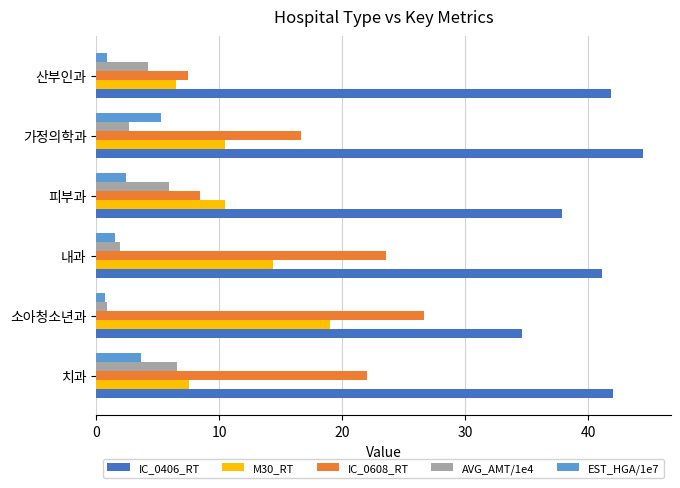

How many values in the EST_HGA/1e7 series are below 2?

3